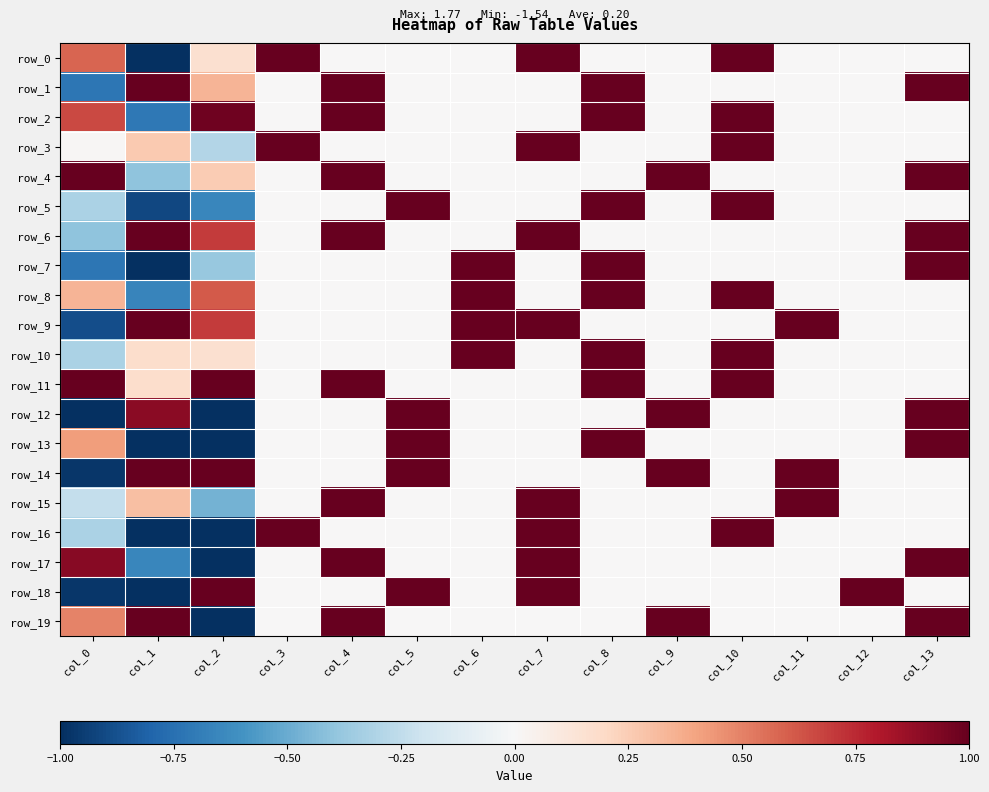

Between col_10 and col_2, which is larger?

col_10